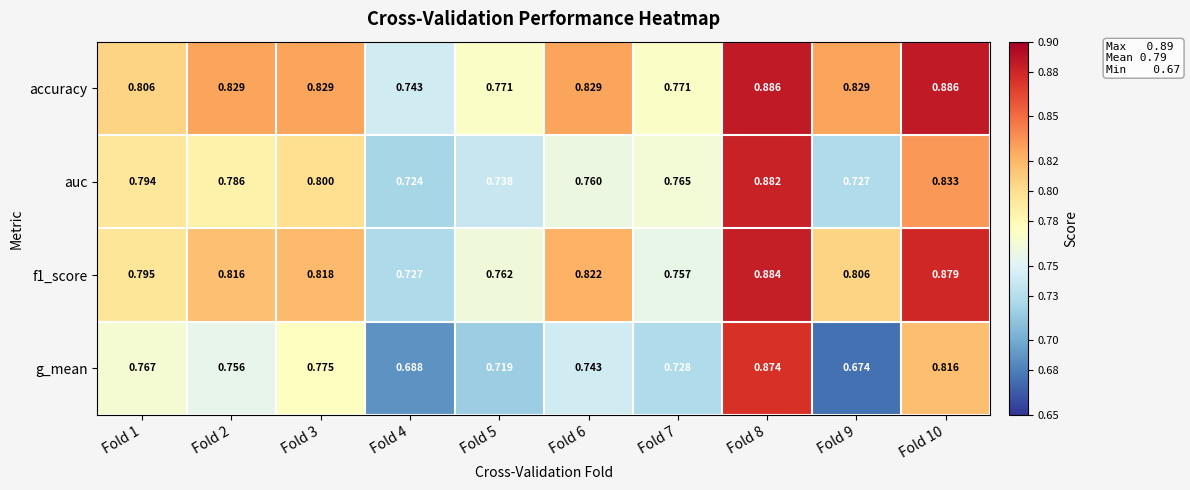

What is the total value across all series at Fold 1?

3.2